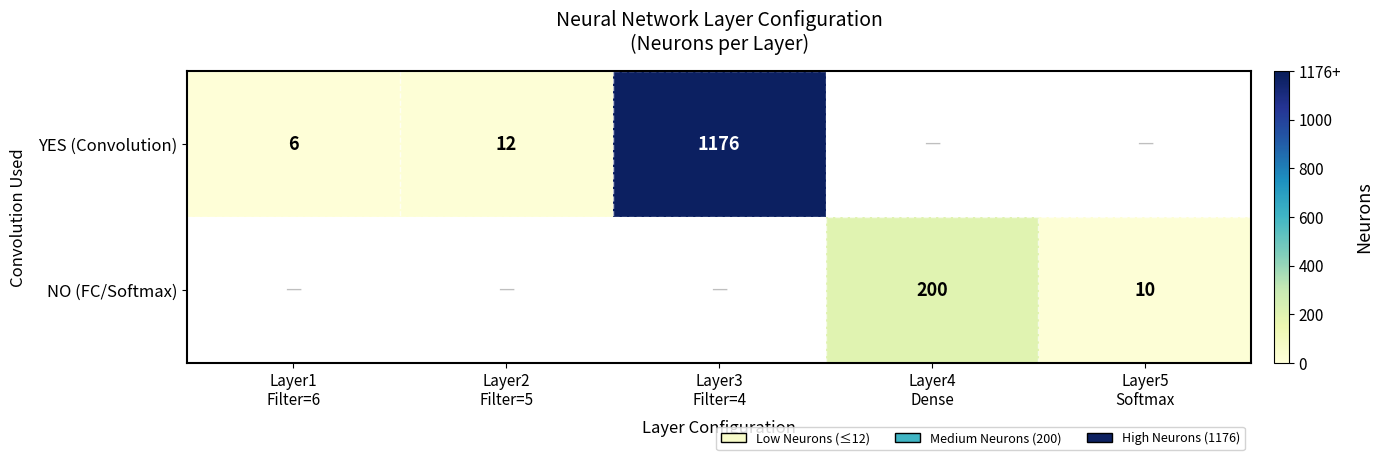

True or false: YES (Convolution) has a value of 12.0 at Layer2 Filter=5.

True